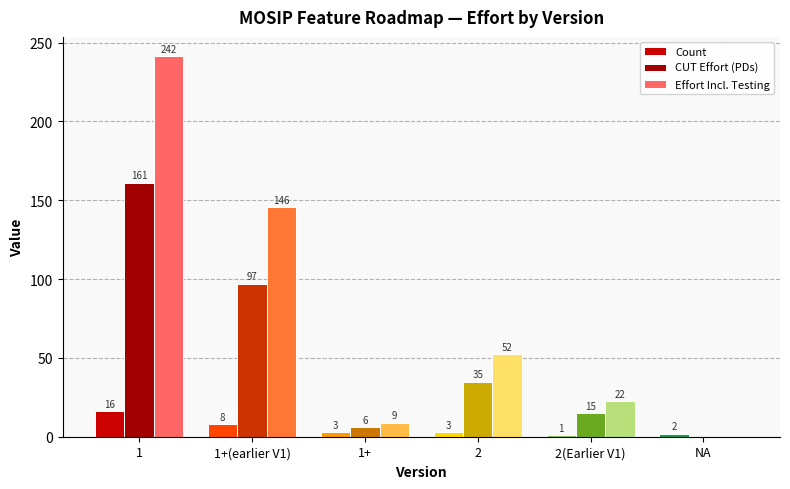

The value of CUT Effort (PDs) at 2 is 35.0. True or false?

True